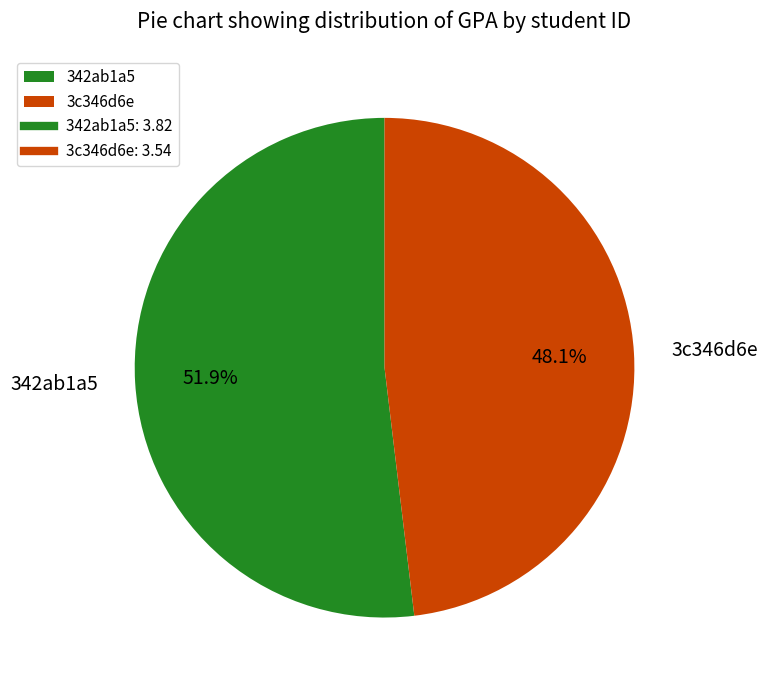

To the nearest percent, what is the combined percentage of 342ab1a5 and 3c346d6e?

100%